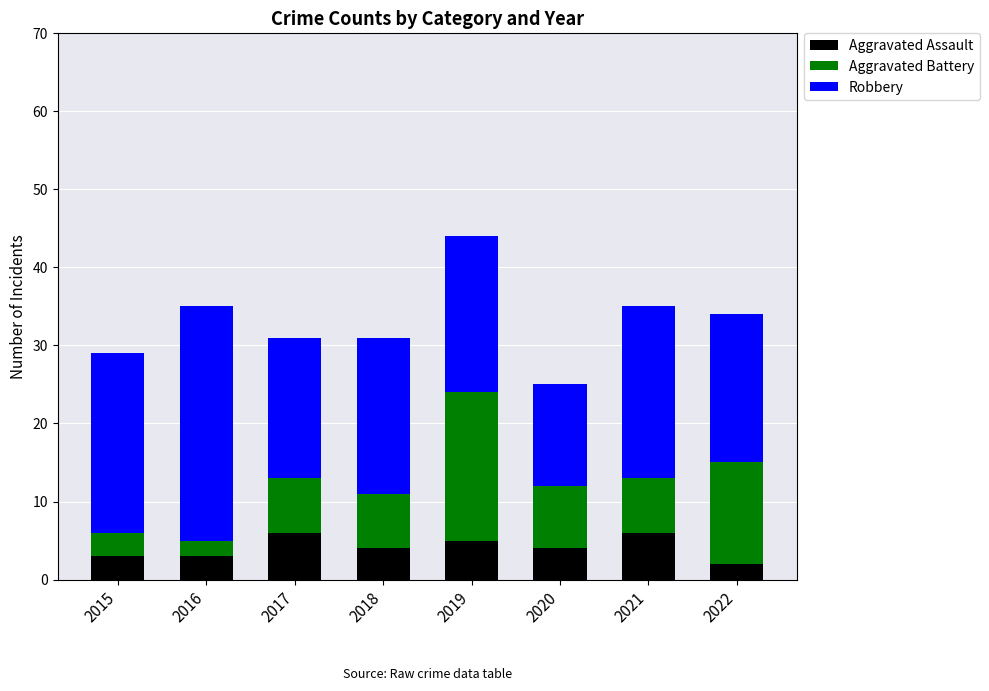

What is the total value across all series at 2015?

29